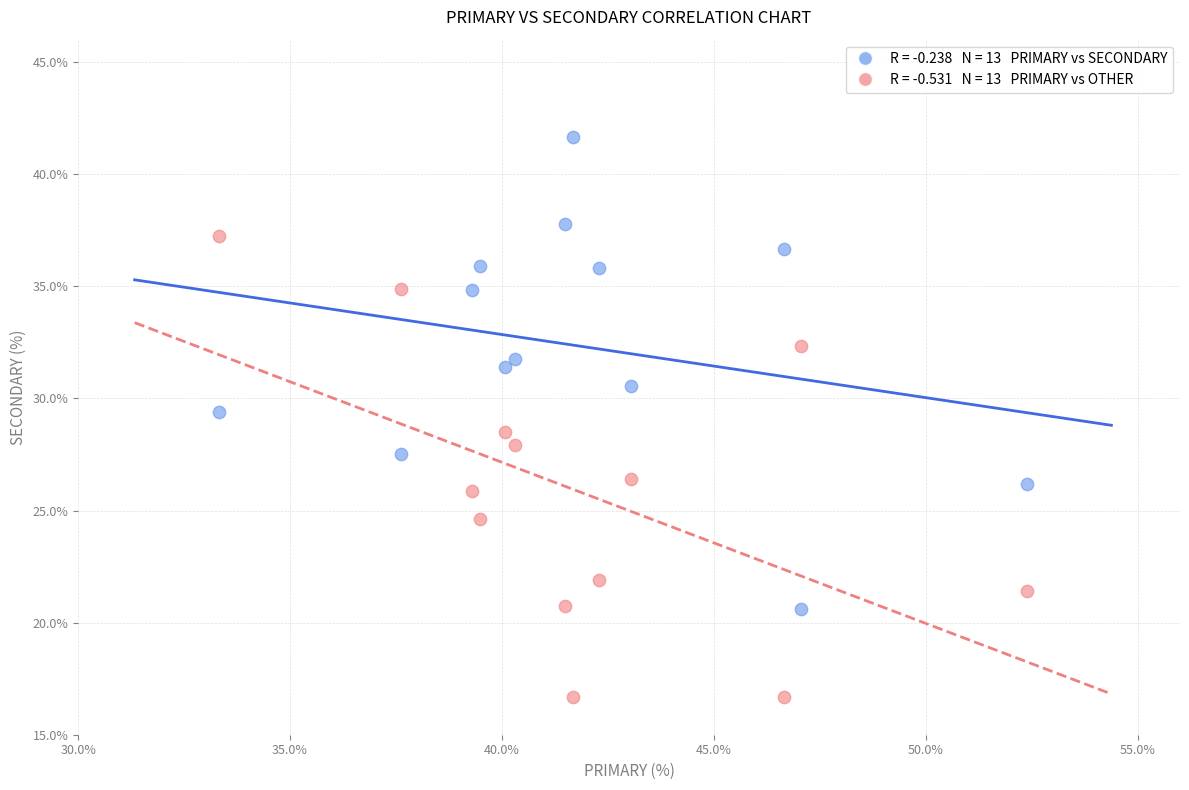

Across all data points, what is the range of X values (max minus min)?

19.0